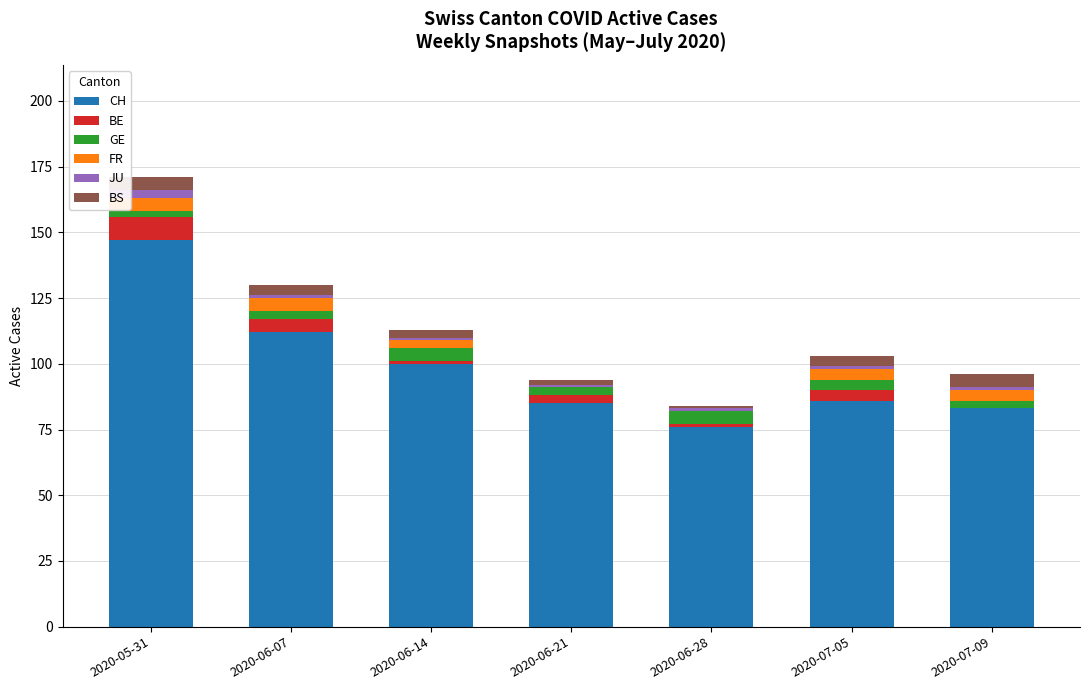

How many distinct data groups are displayed?

6